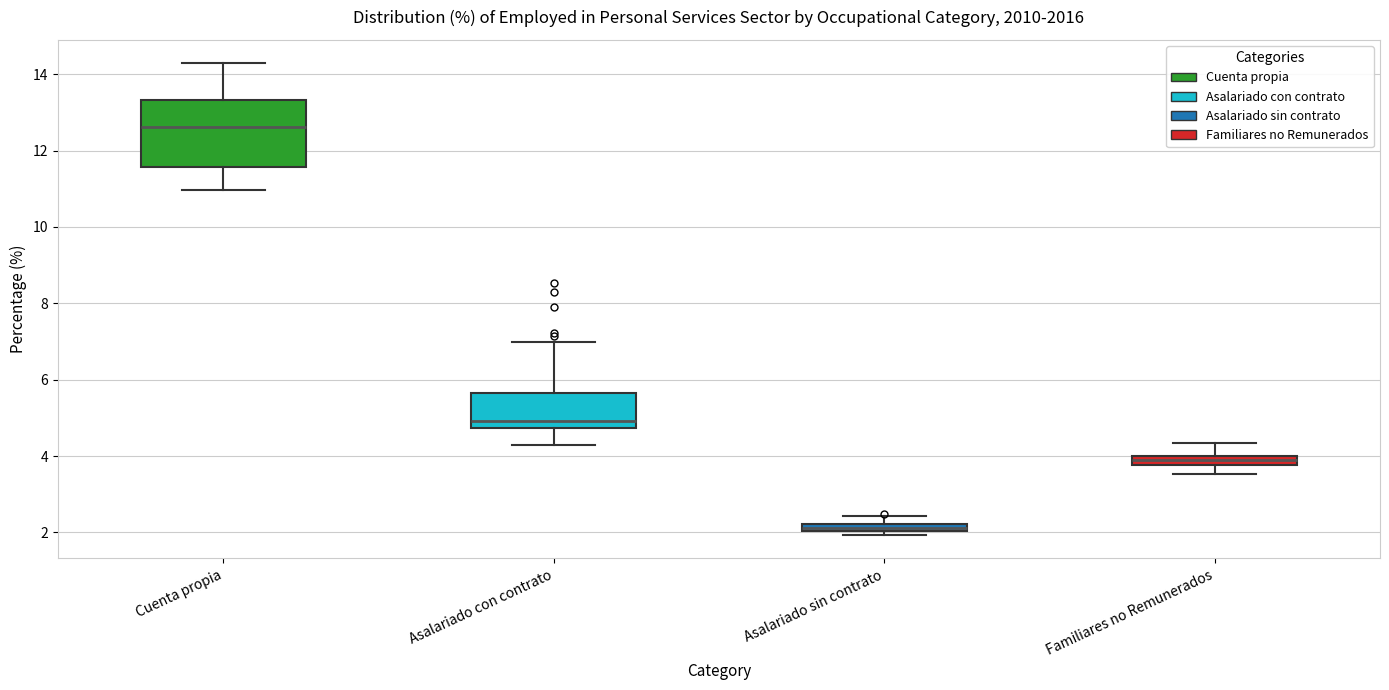

Comparing the boxes themselves (not the whiskers), which one is the tallest?

Cuenta propia